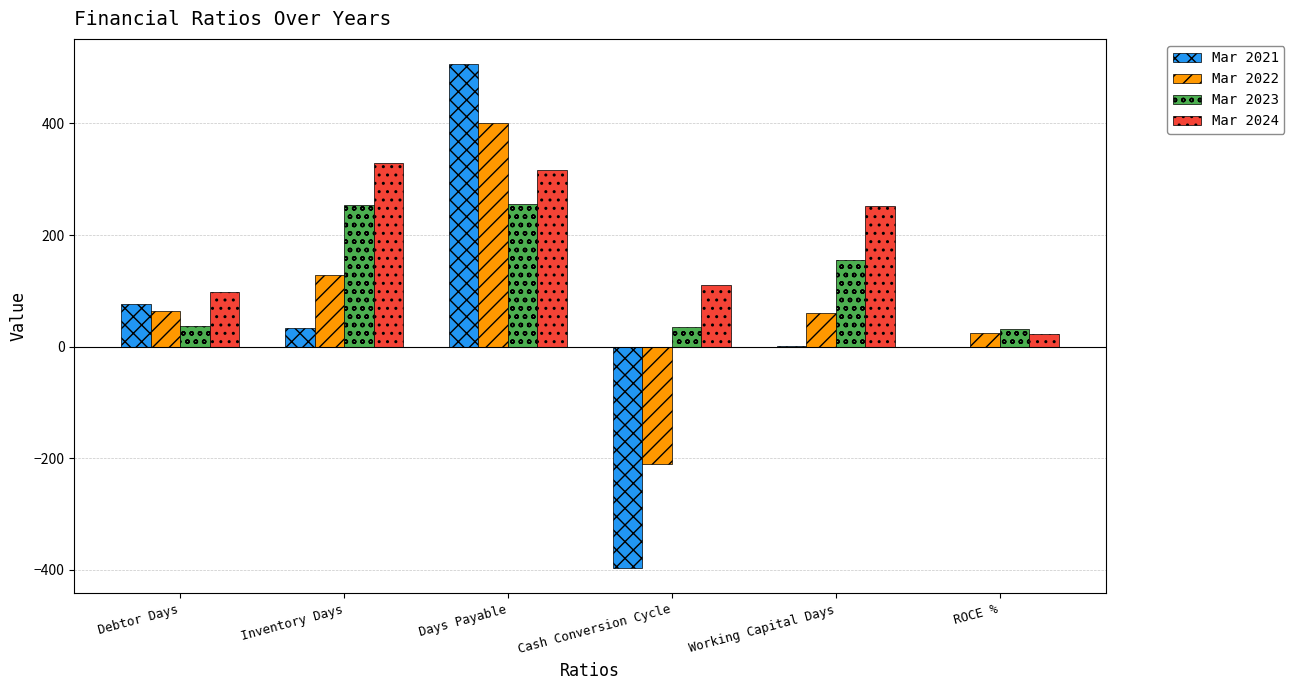

Between Inventory Days and Days Payable, which series saw the biggest shift?

Mar 2021